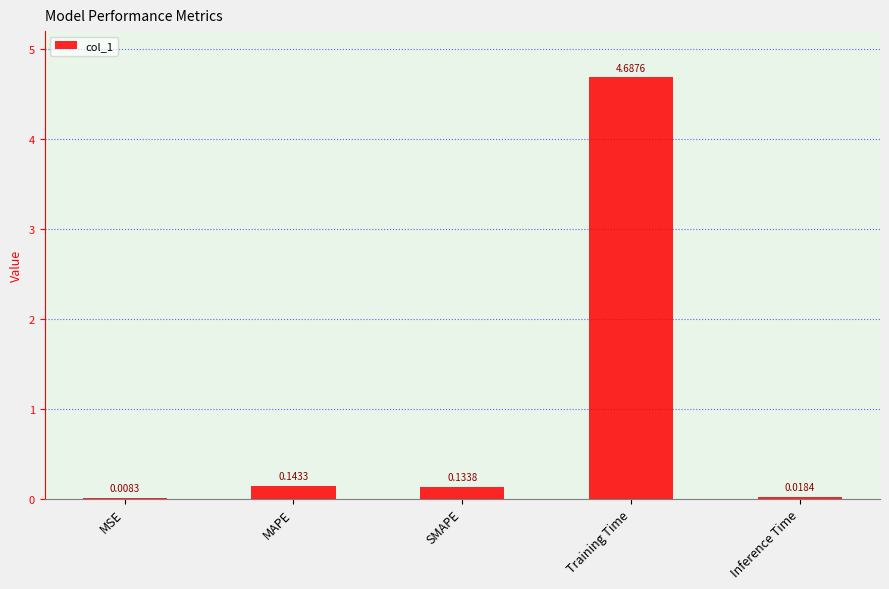

What is the change in value from MSE to Training Time?

+4.7